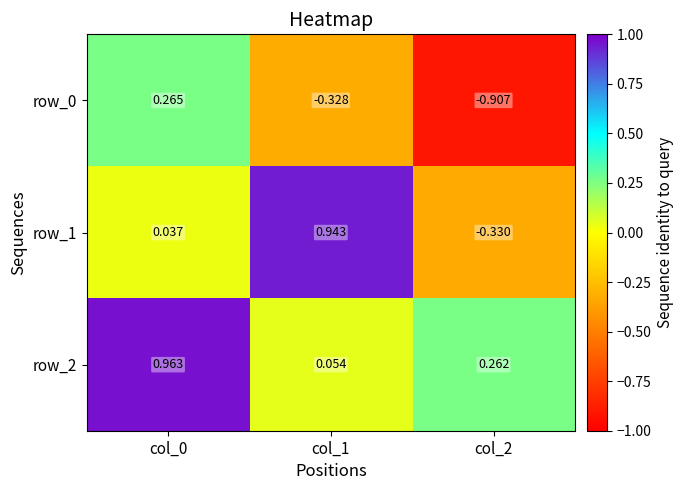

Count the number of categories in the chart.

3